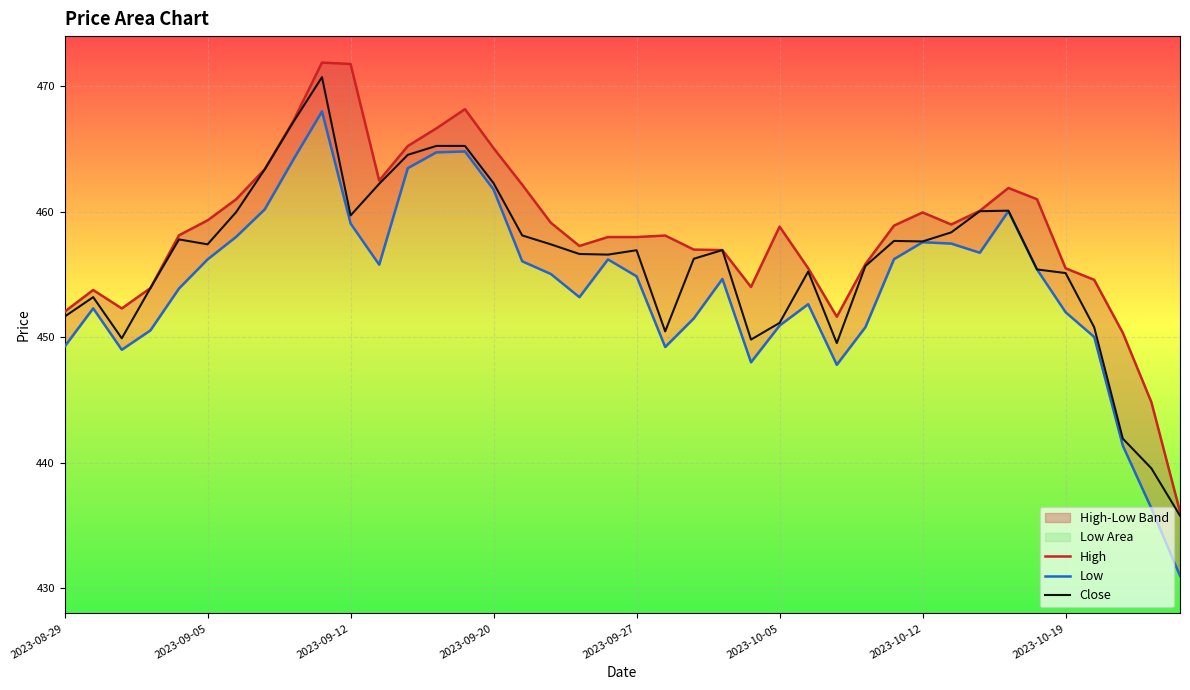

True or false: High has a value of 708.9 at 37.

False